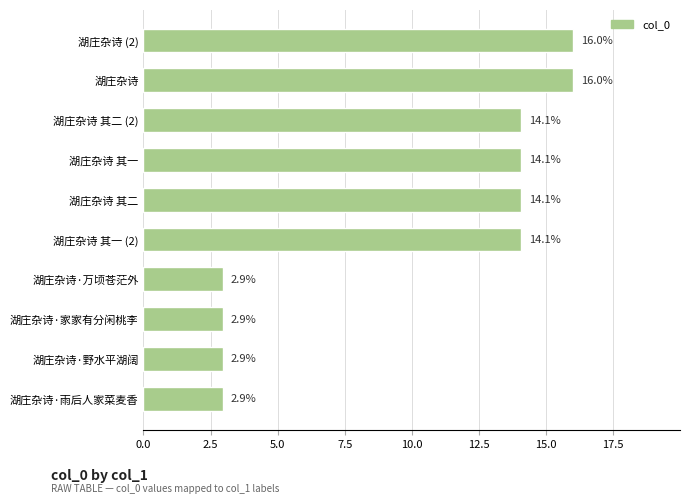

What is the difference between the values at 湖庄杂诗 and 湖庄杂诗 其二?

1.9